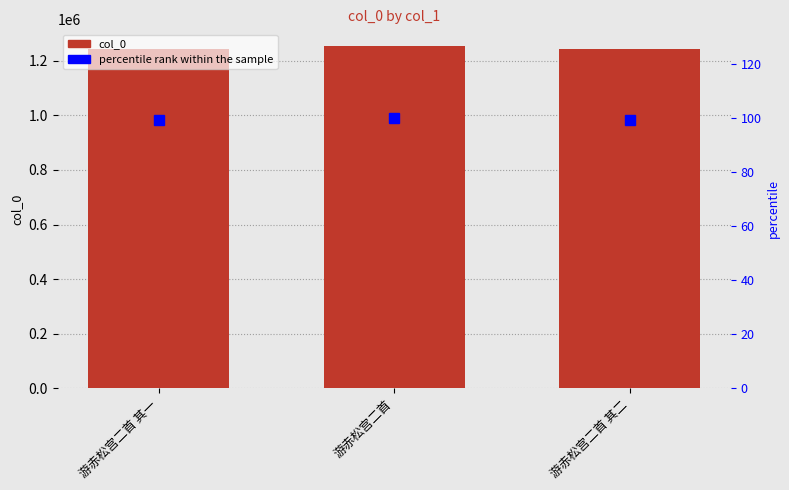

Count the percentile rank within the sample values in the range 99 to 100.

3